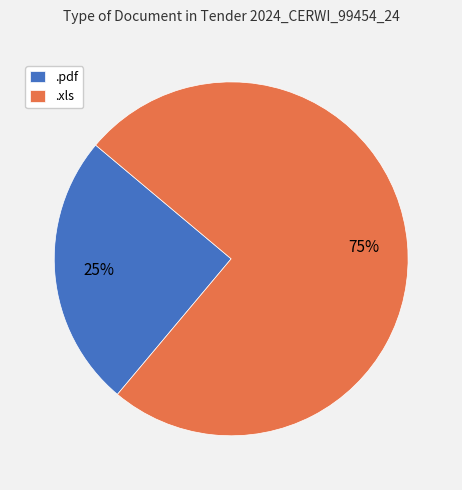

How many segments does this pie chart have?

2